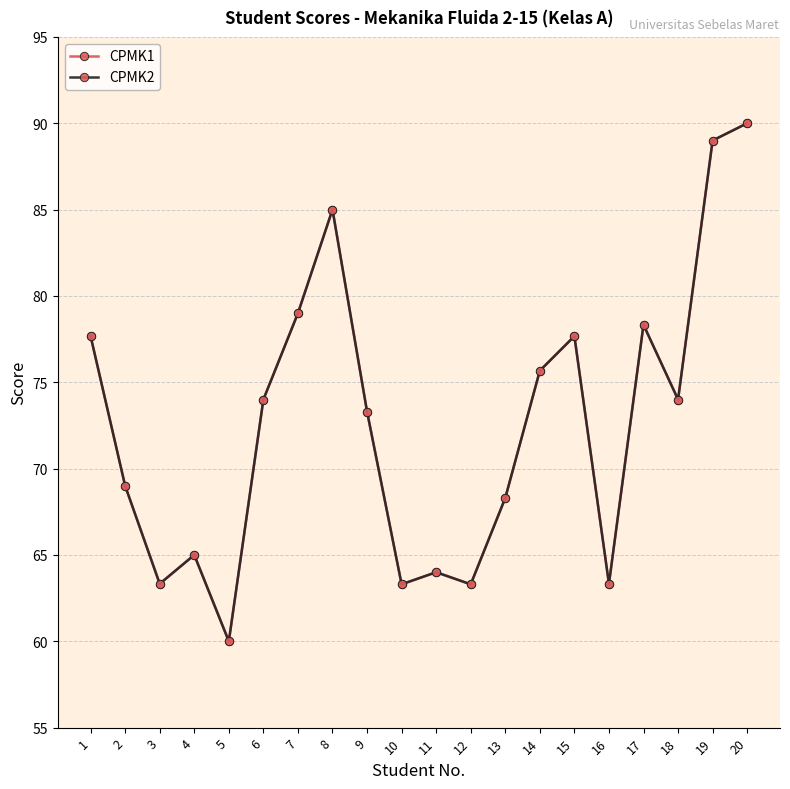

Is it true that CPMK2 equals 106.7 at 10?

False